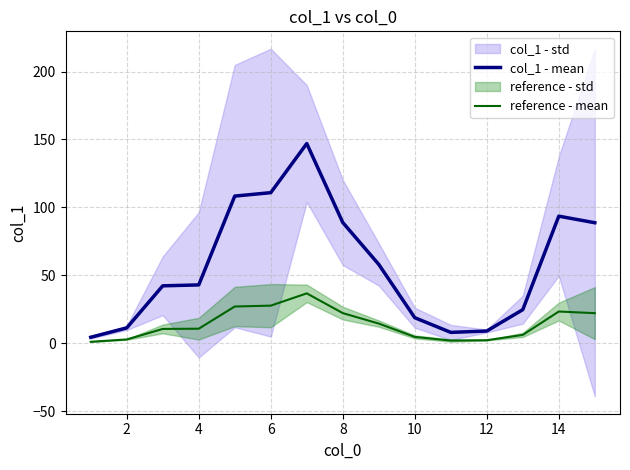

How many interior local peaks does the reference - mean series have?

2